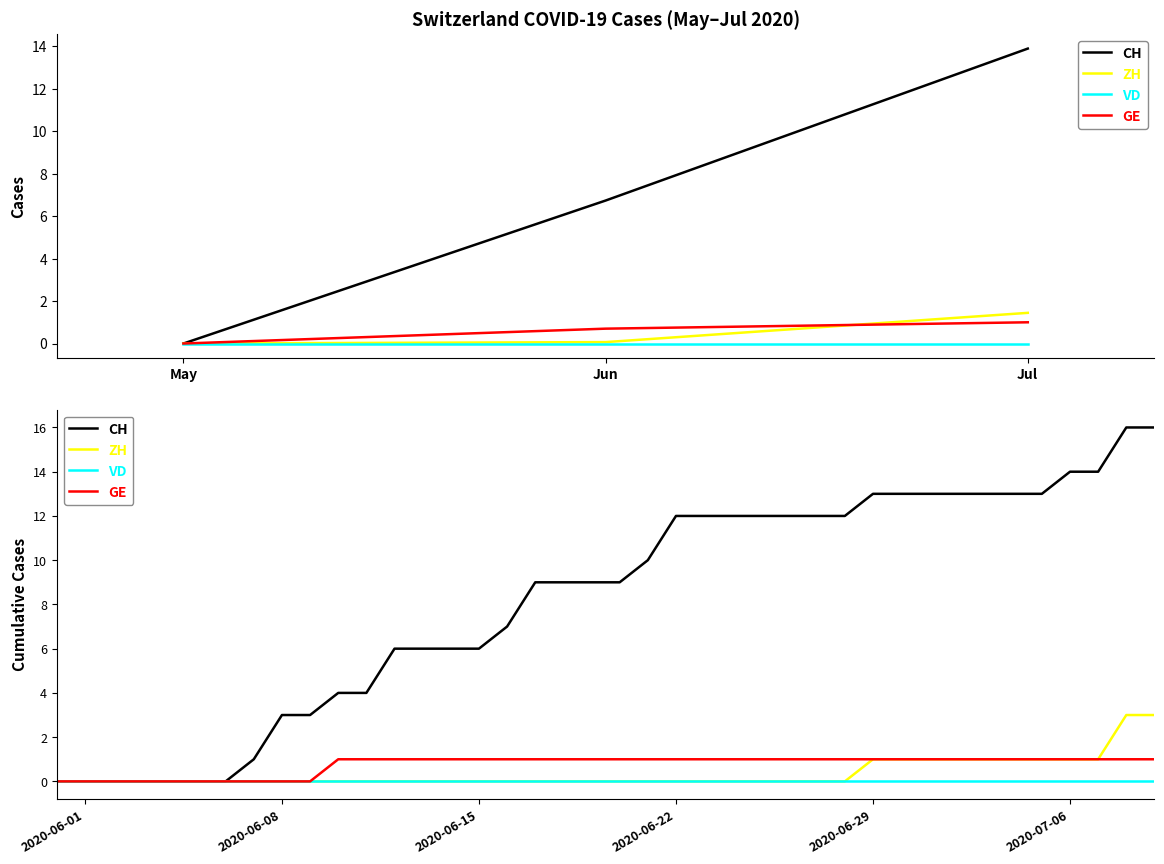

What are all the series names shown in the legend?

CH, ZH, VD, GE